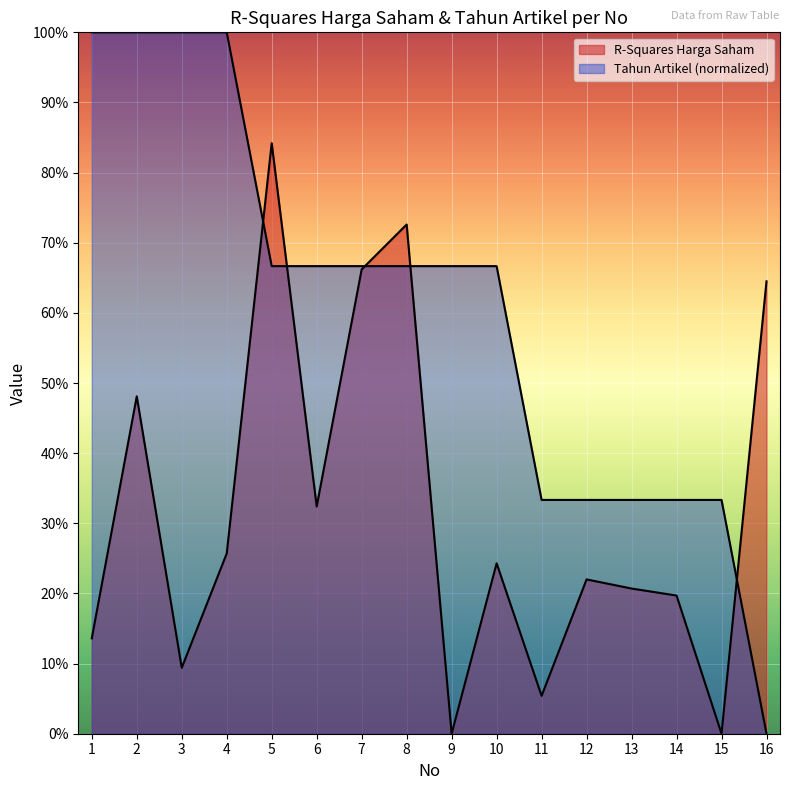

What is the maximum value shown in the chart?

0.8